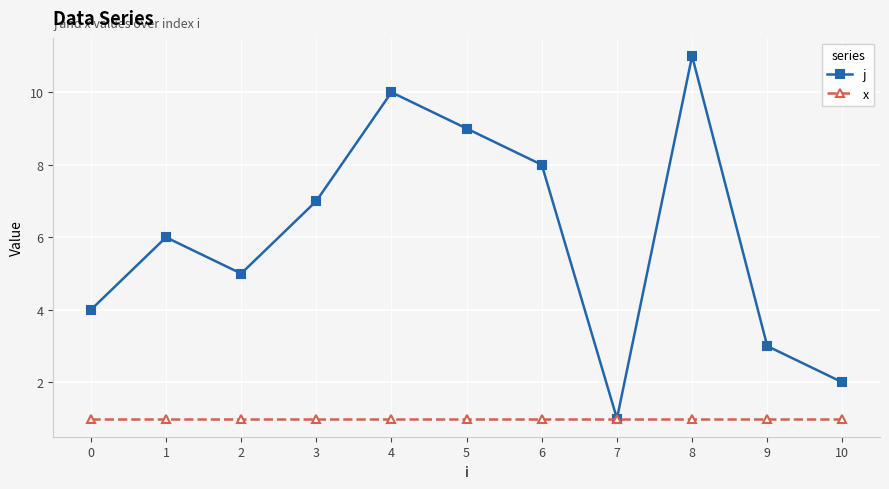

Rank the series by their maximum value, from lowest to highest.

x, j